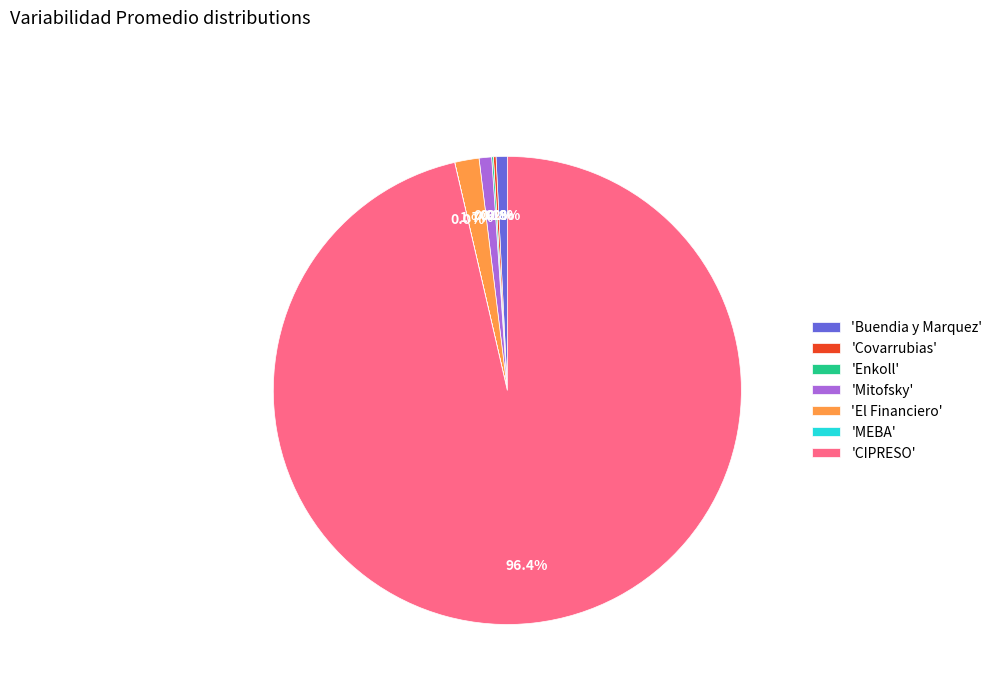

What percentage do 'Mitofsky' and 'CIPRESO' together represent?

97.2%